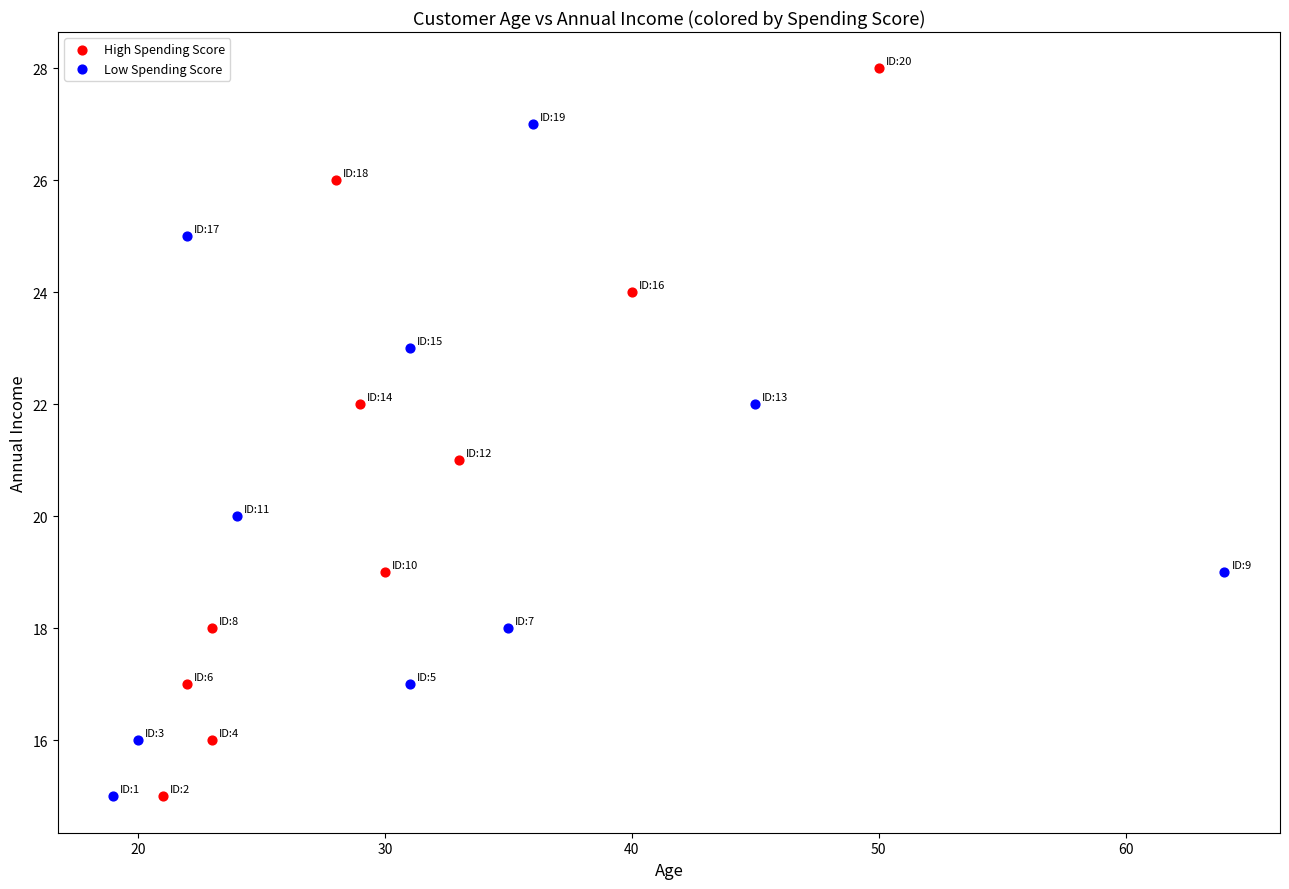

Which series reaches the maximum Y coordinate?

High Spending Score